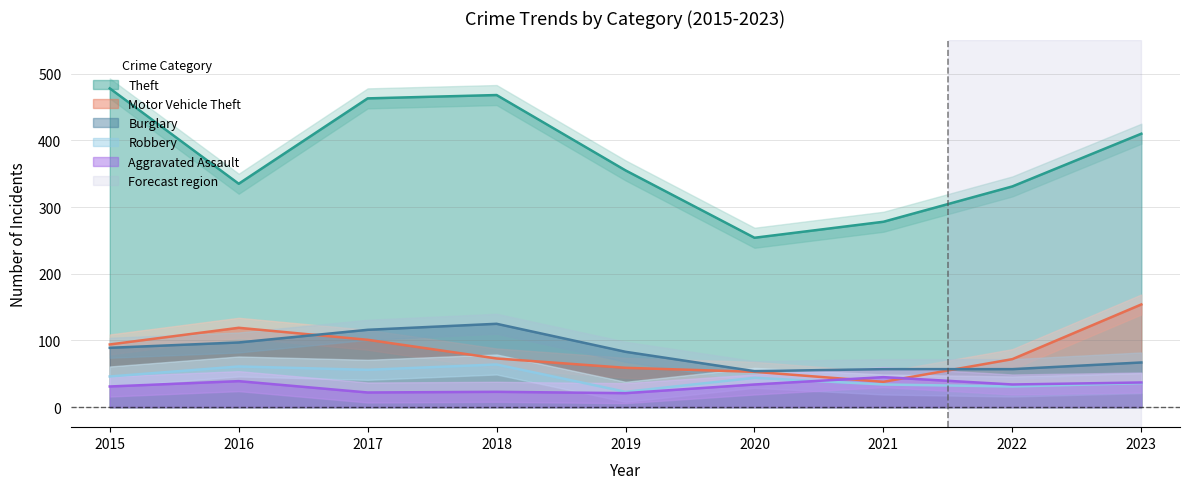

What is the sum of the Robbery values at 2016 and 2020?

105